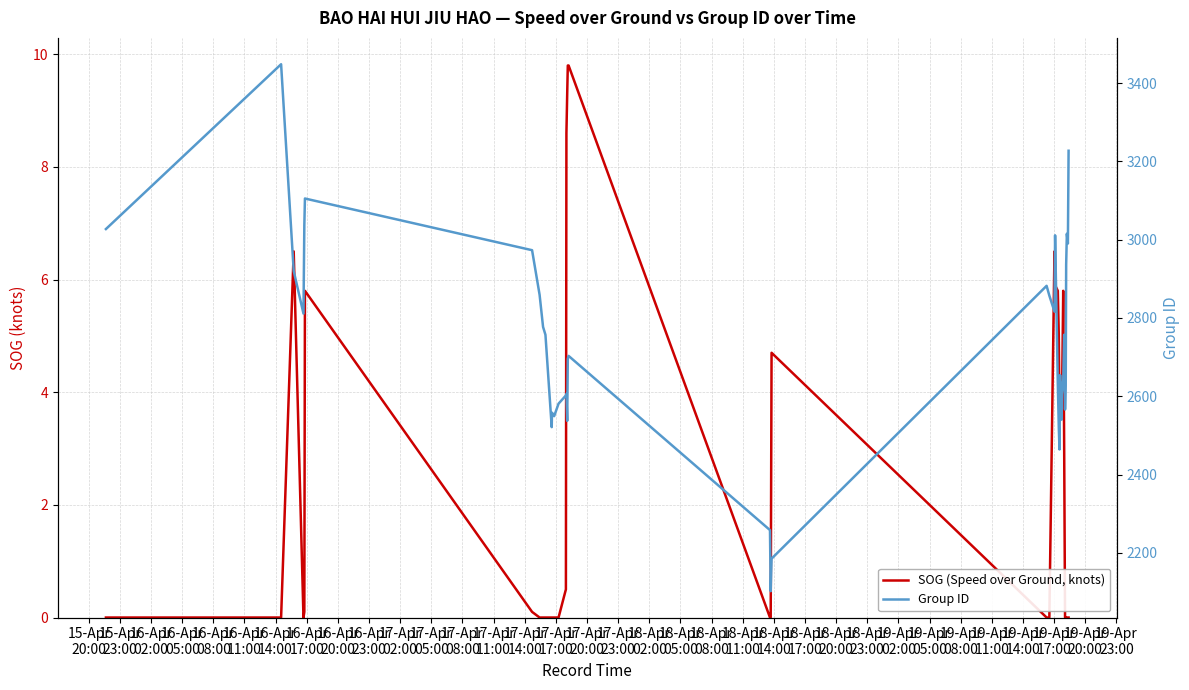

True or false: SOG (Speed over Ground, knots) has a value of -3.9 at 39.

False